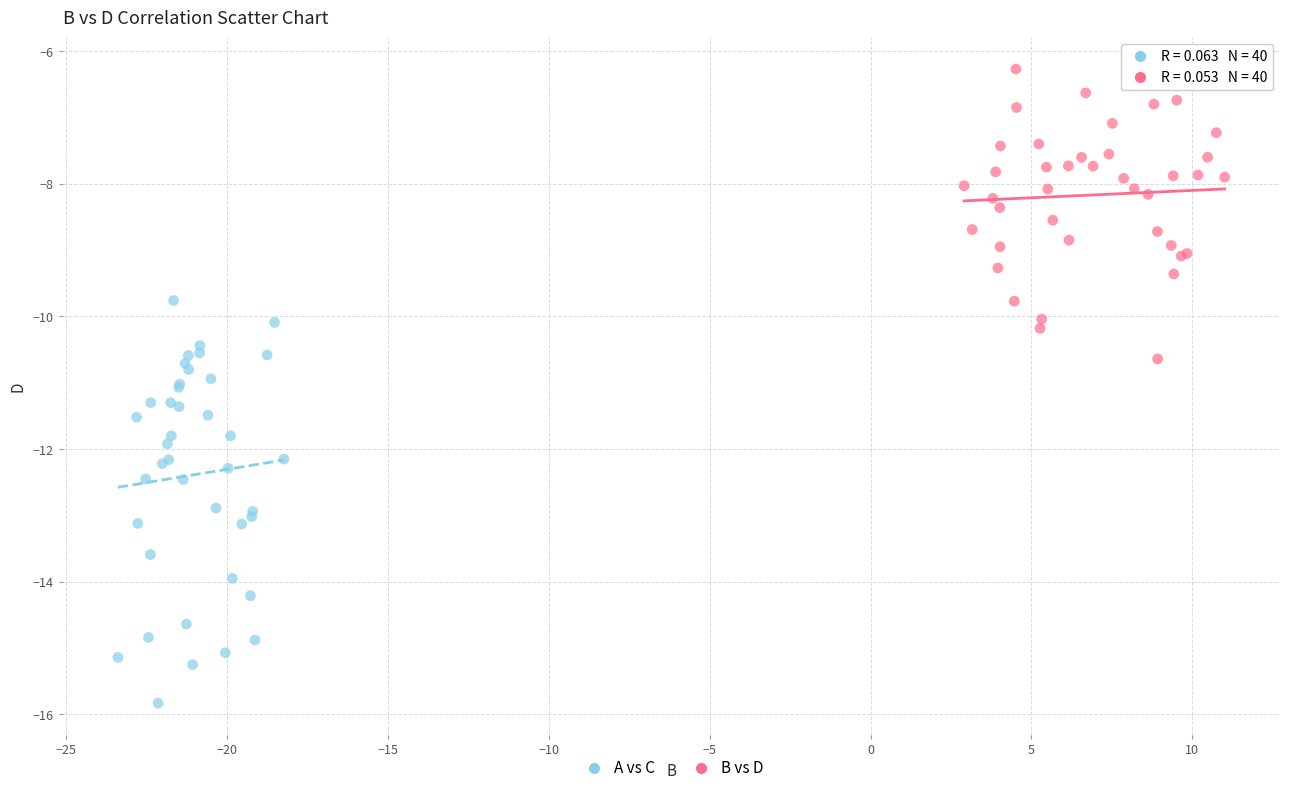

Which series reaches the minimum Y coordinate?

A vs C